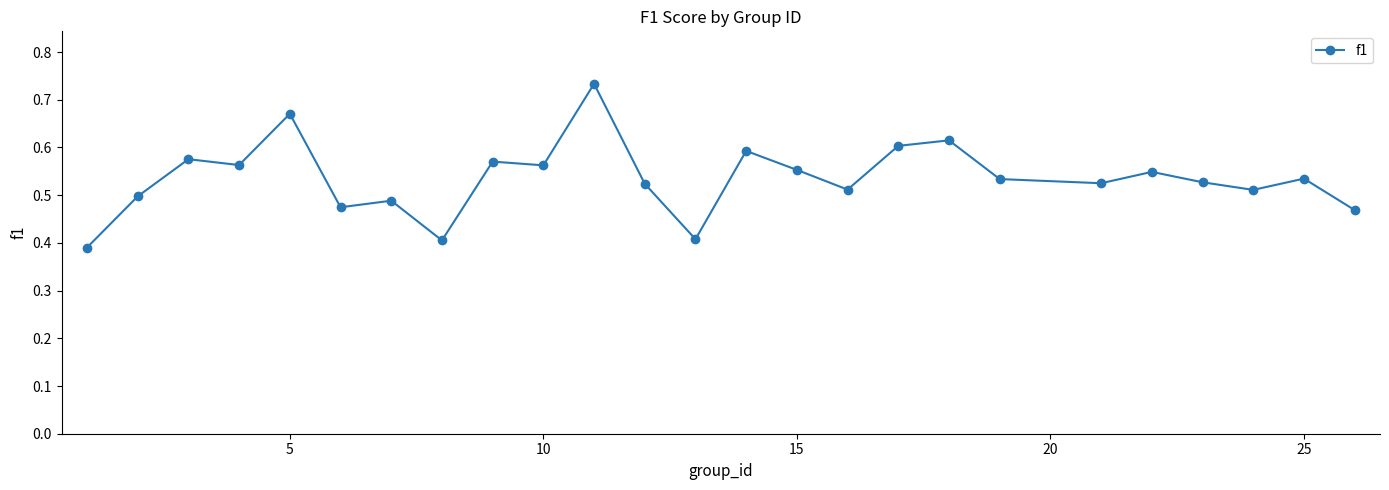

True or false: the data has more than 0 interior local peaks.

True